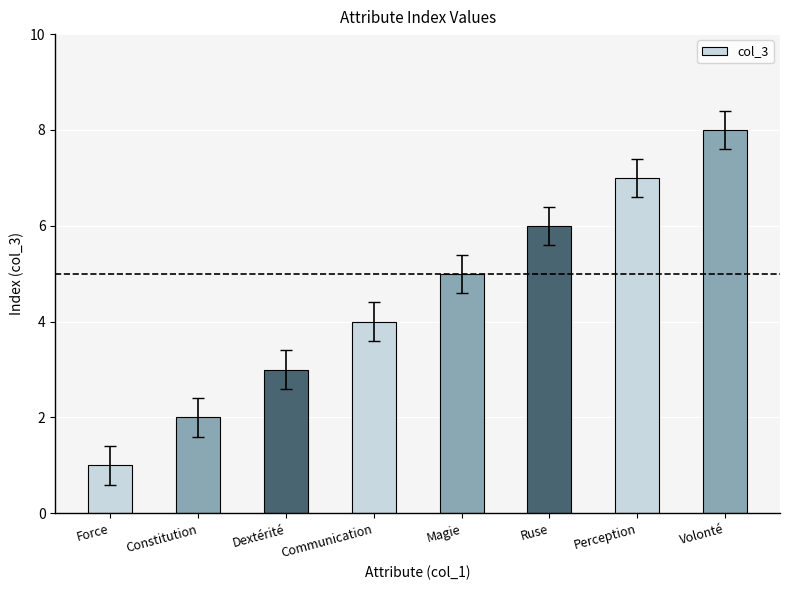

At which label is the value closest to 4?

Communication